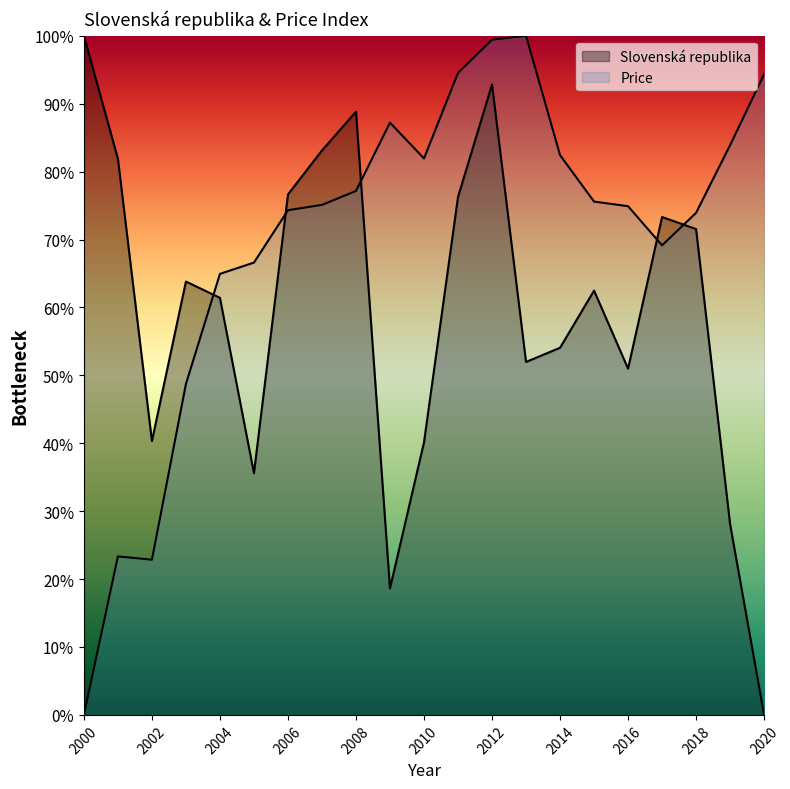

True or false: Slovenská republika and Price intersect in this chart.

True